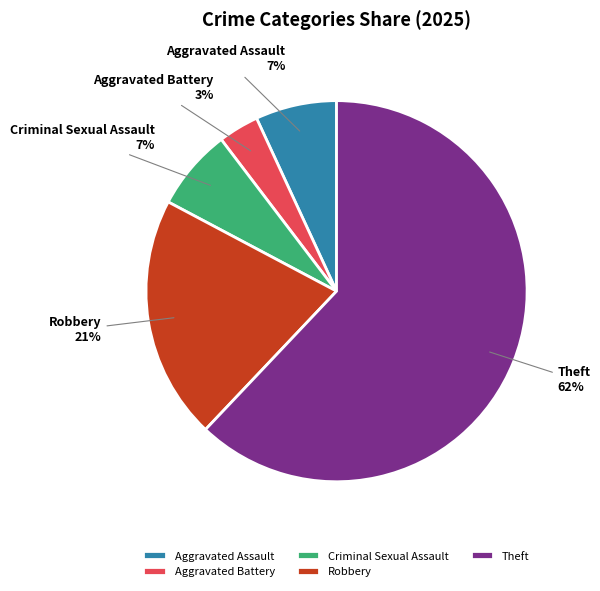

True or false: Theft accounts for 54% of the total.

False